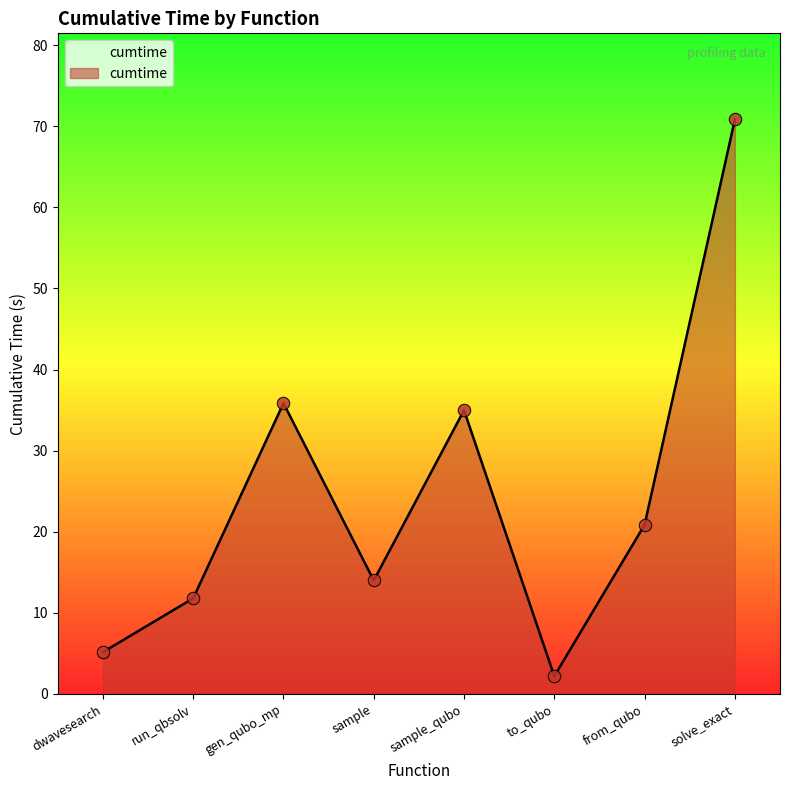

Which has a higher value, solve_exact or gen_qubo_mp?

solve_exact